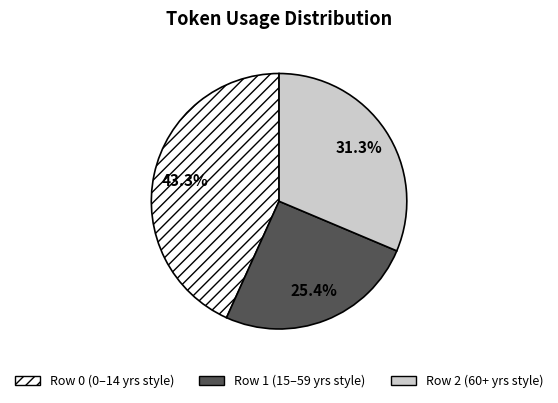

To the nearest percent, what percentage of the pie is Row 1?

25%